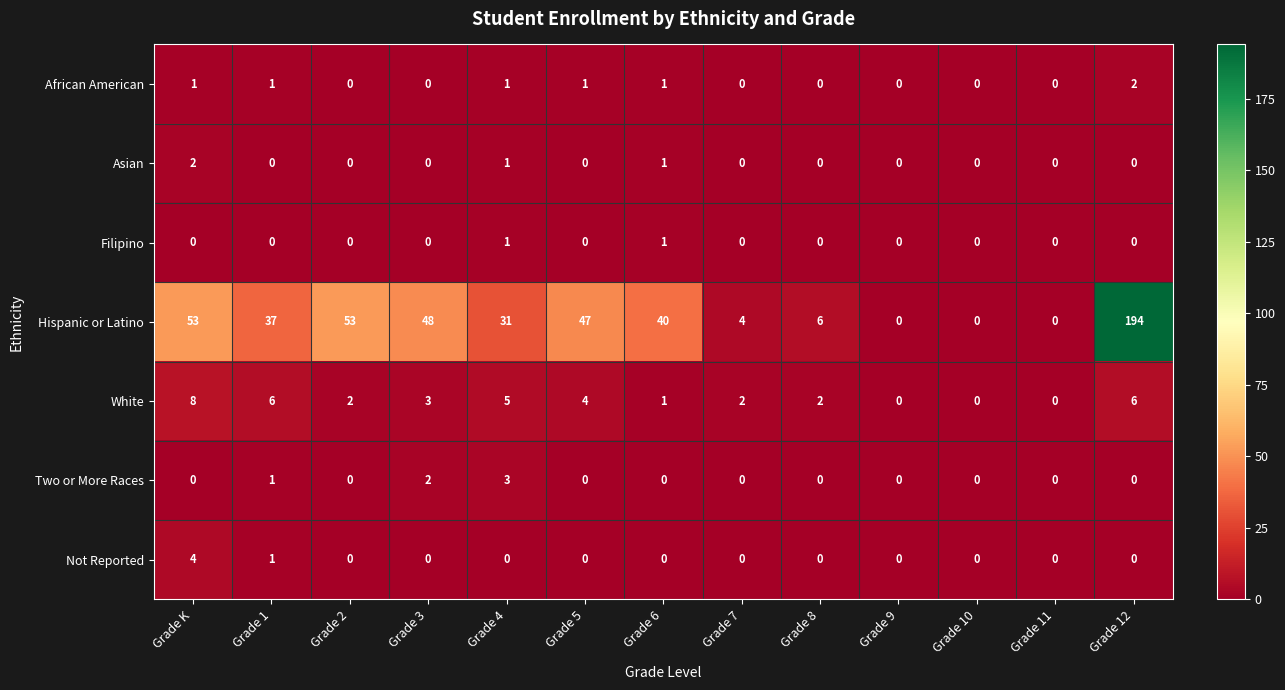

Count the number of data series in this chart.

7